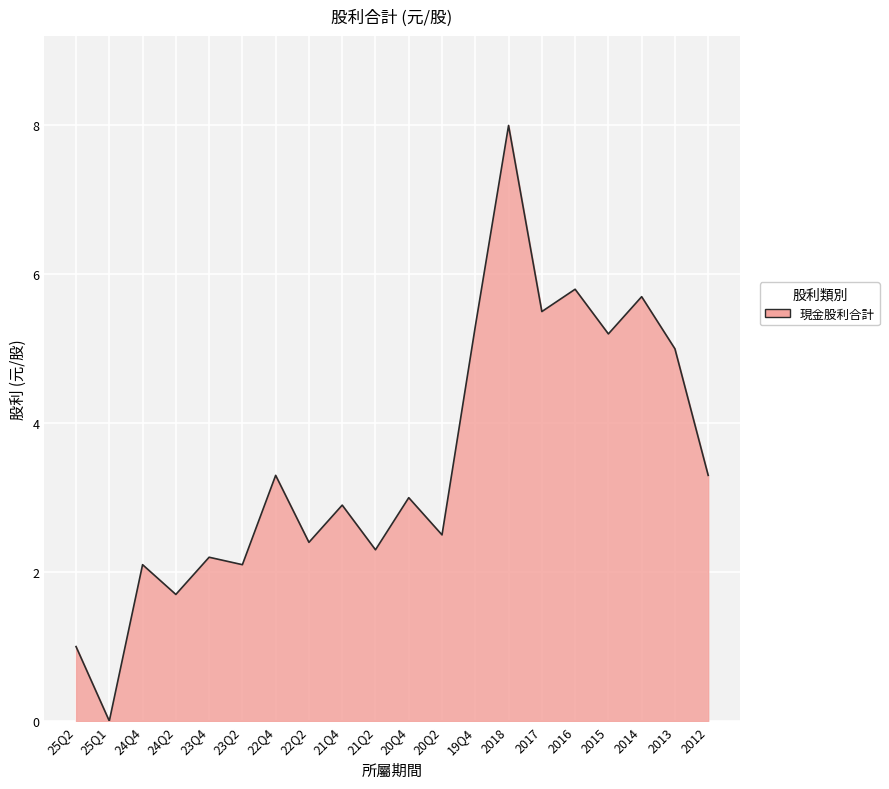

Reading right to left, transcribe all the data shown in this chart.

3.3	5.0	5.7	5.2	5.8	5.5	8.0	5.3	2.5	3.0	2.3	2.9	2.4	3.3	2.1	2.2	1.7	2.1	0.0	1.0